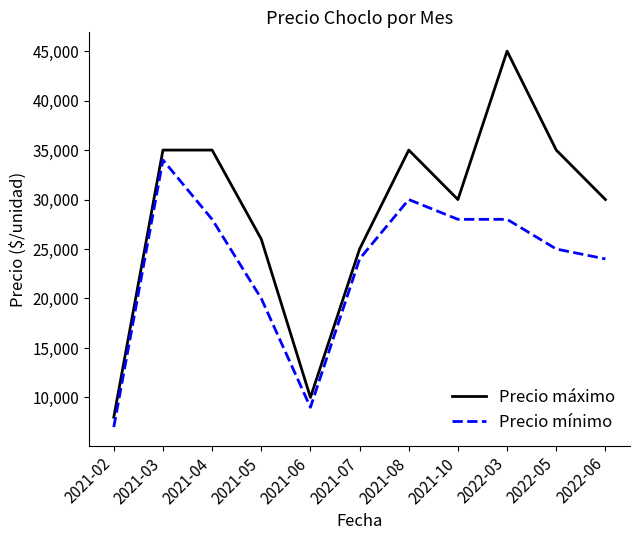

Rank the series by their average value, from highest to lowest.

Precio máximo, Precio mínimo